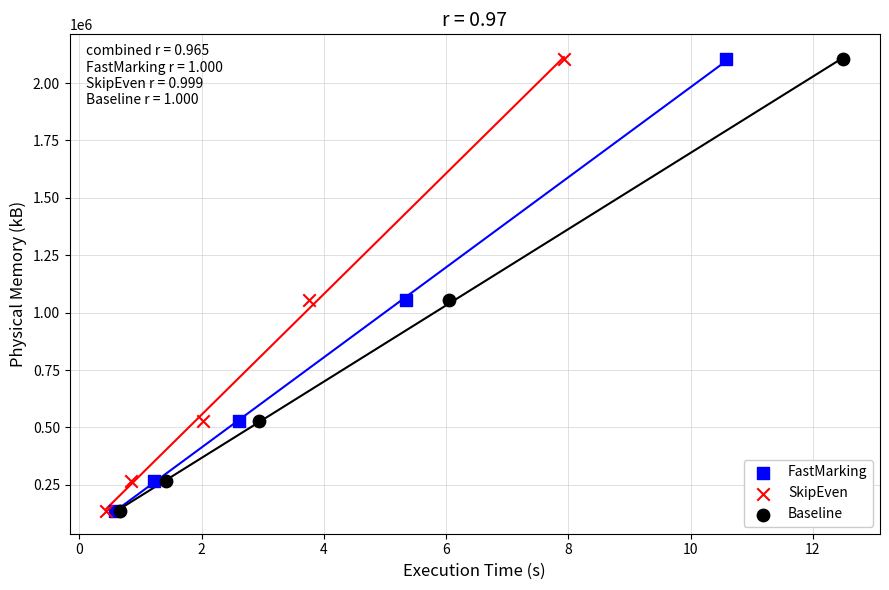

What are all the series names shown in the legend?

FastMarking, SkipEven, Baseline